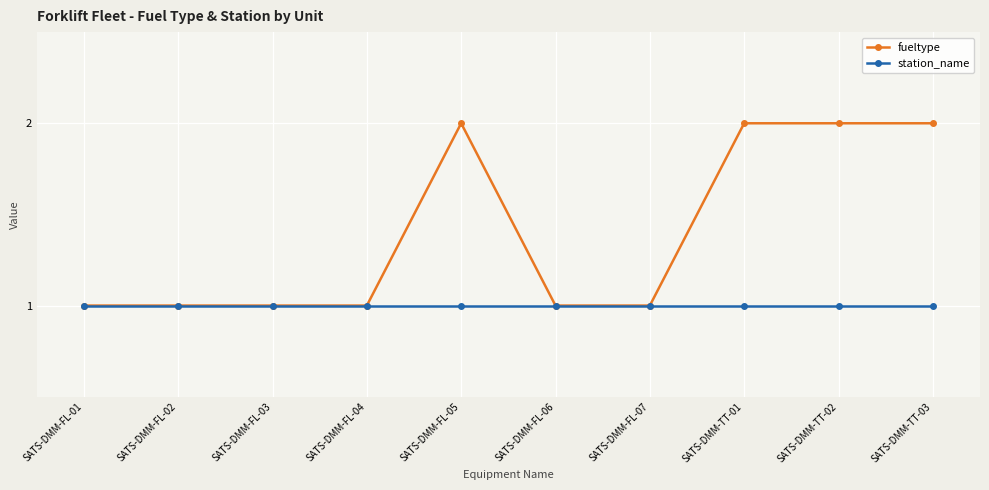

Which series has the largest range (max minus min)?

fueltype